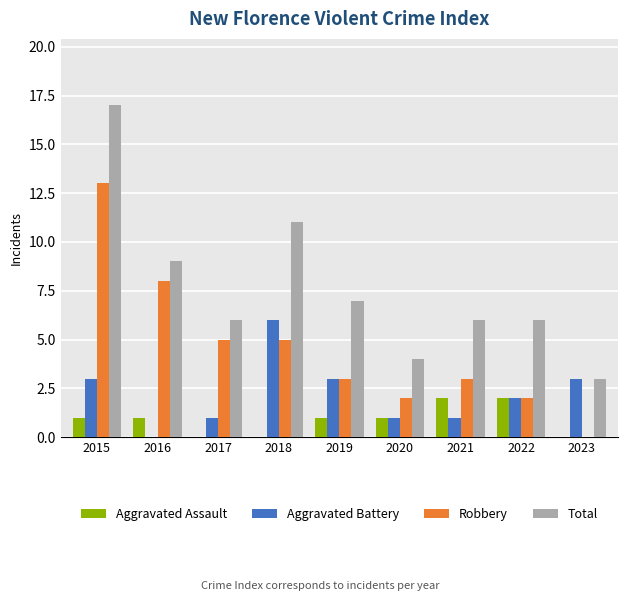

How many Aggravated Assault values are between 0 and 1?

7